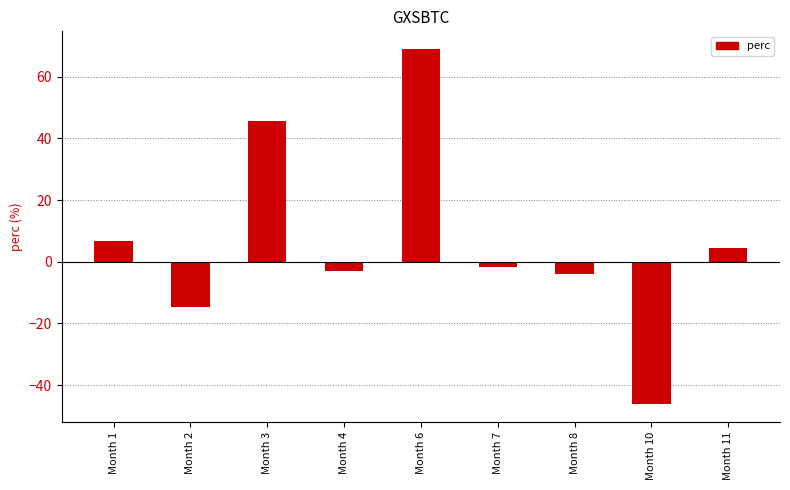

How many categories are shown in the chart?

9